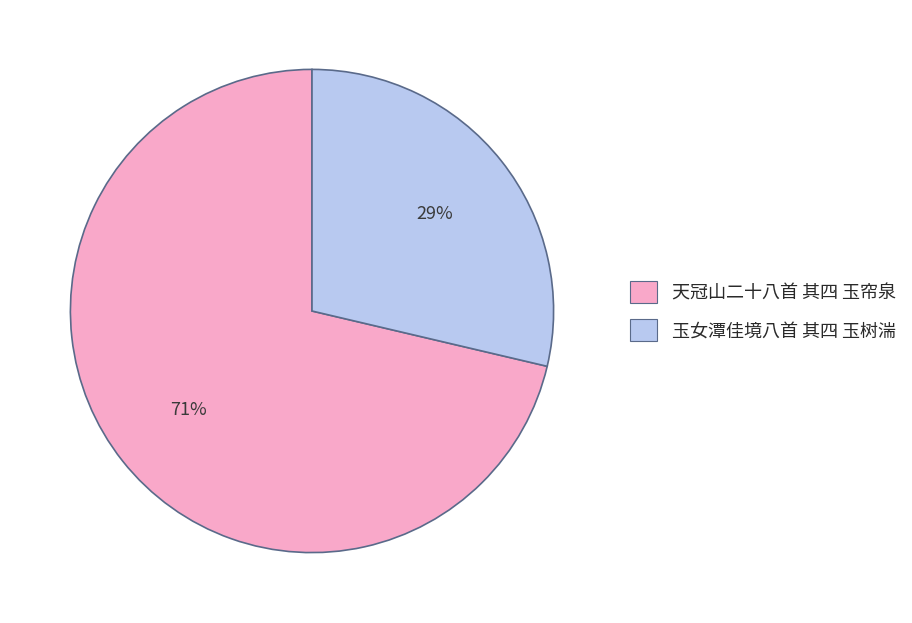

To the nearest percent, what percentage of the pie is 天冠山二十八首 其四 玉帘泉?

71%